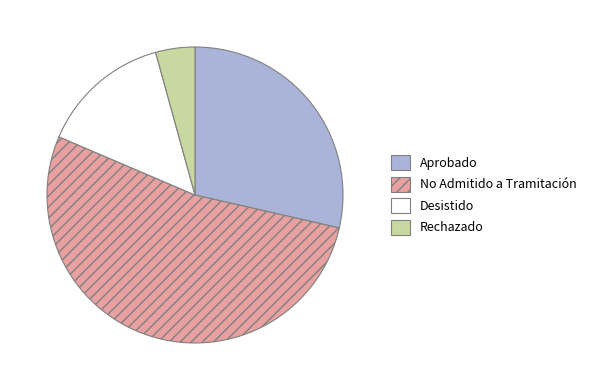

Is there a majority slice in this chart?

Yes